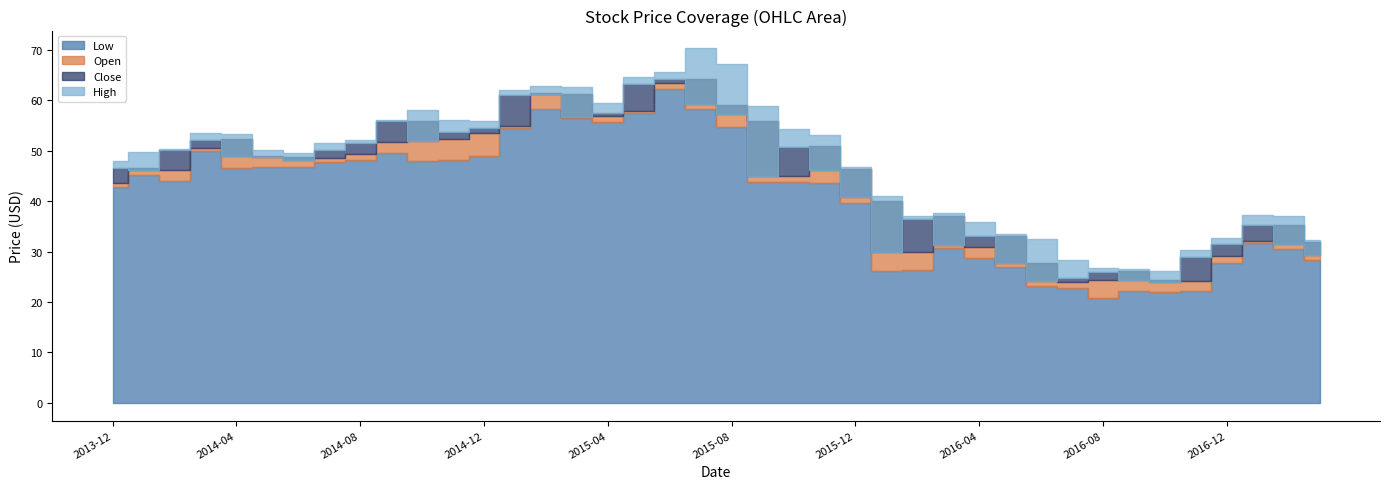

Is it true that Low equals 69.5 at 2015-12?

False